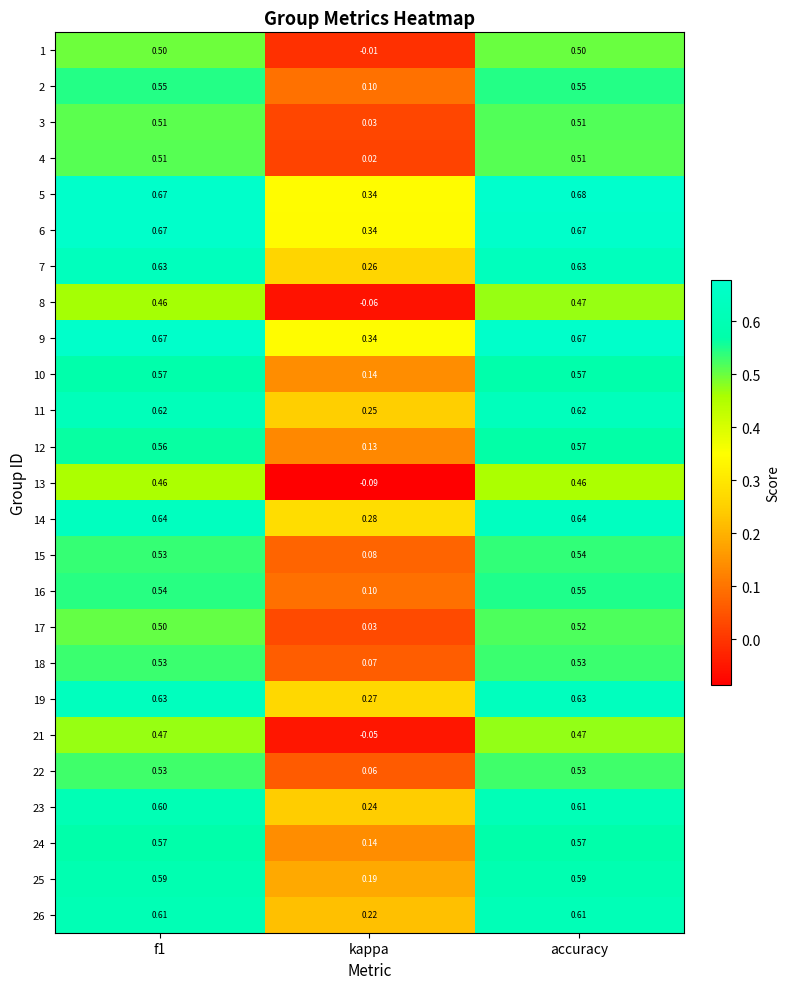

At which label is 12 closest to 0?

kappa